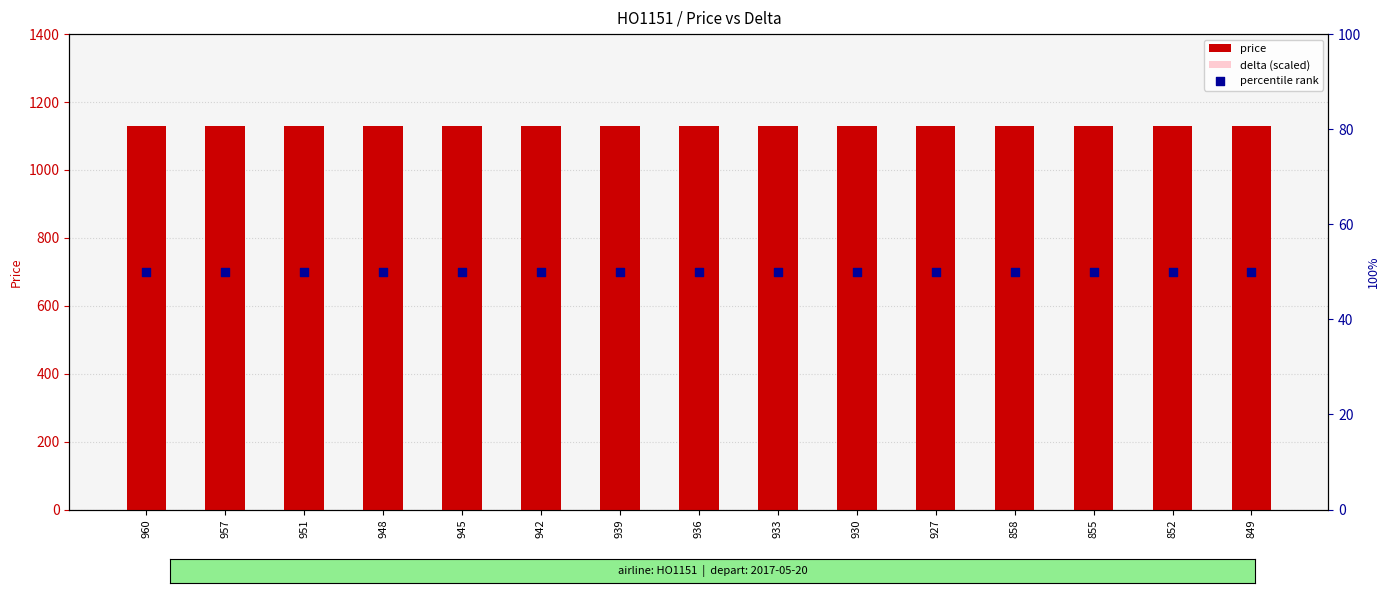

Which series has the largest total across all categories?

price